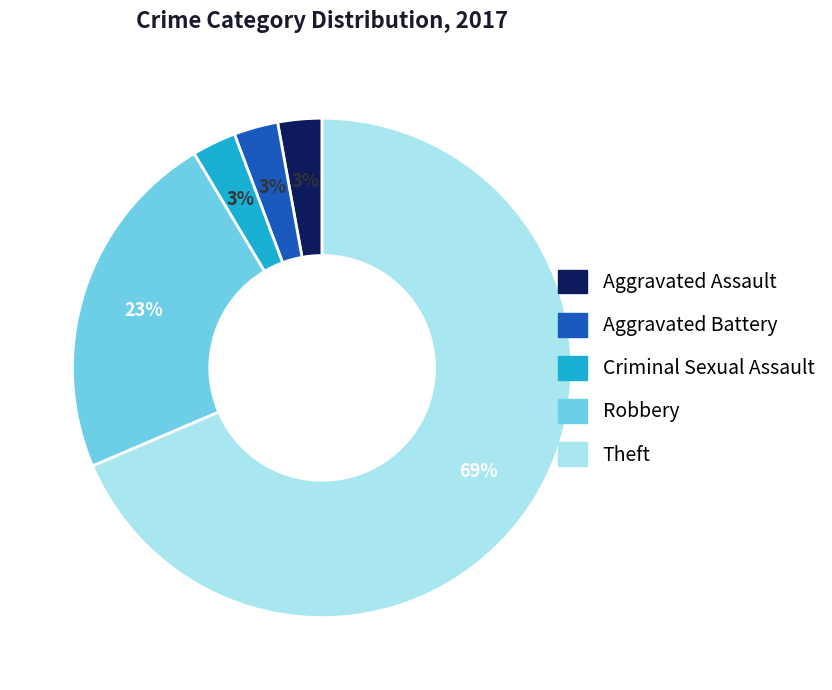

To the nearest percent, what is the difference between the Aggravated Battery and Robbery slice percentages?

20%